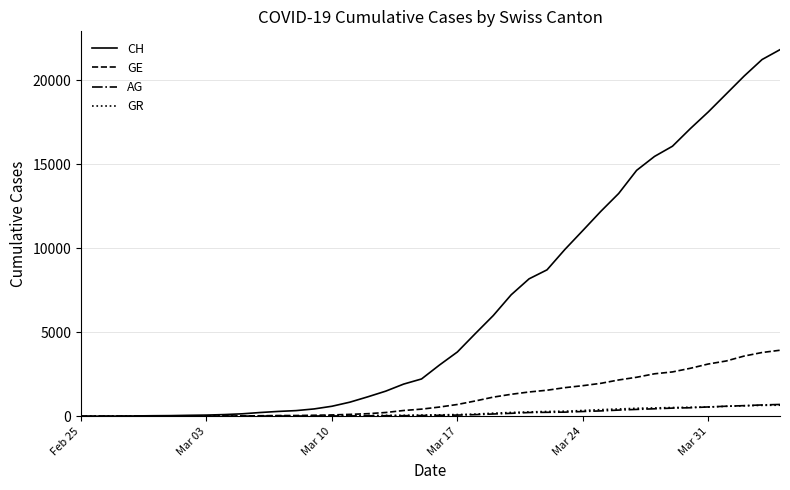

What is the maximum value for CH?

21807